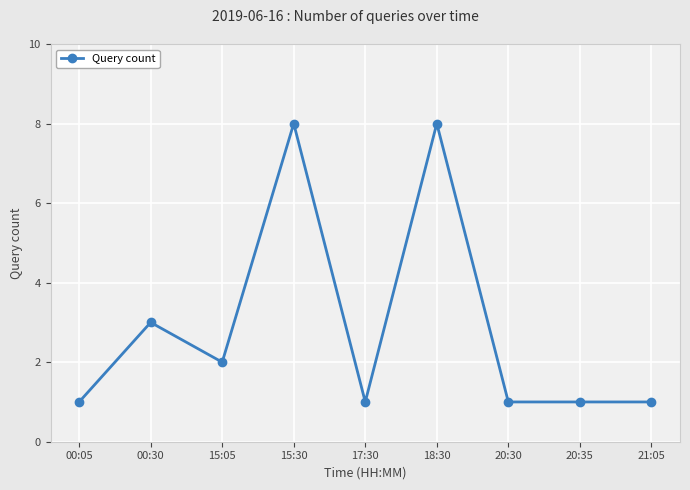

Where is the first local minimum?

15:05